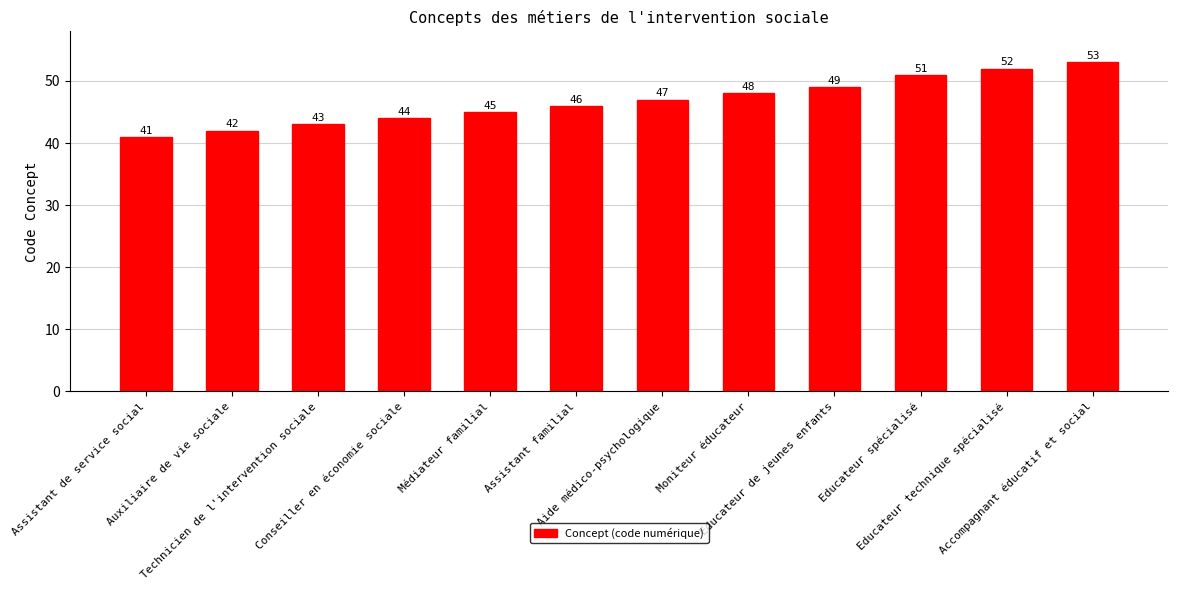

Are the bars horizontal?

No